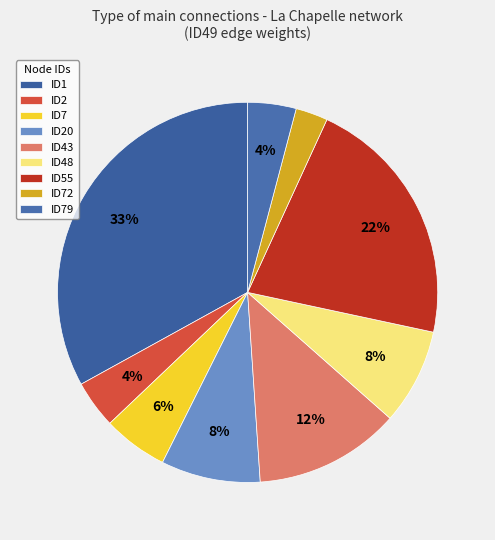

How many segments does this pie chart have?

9